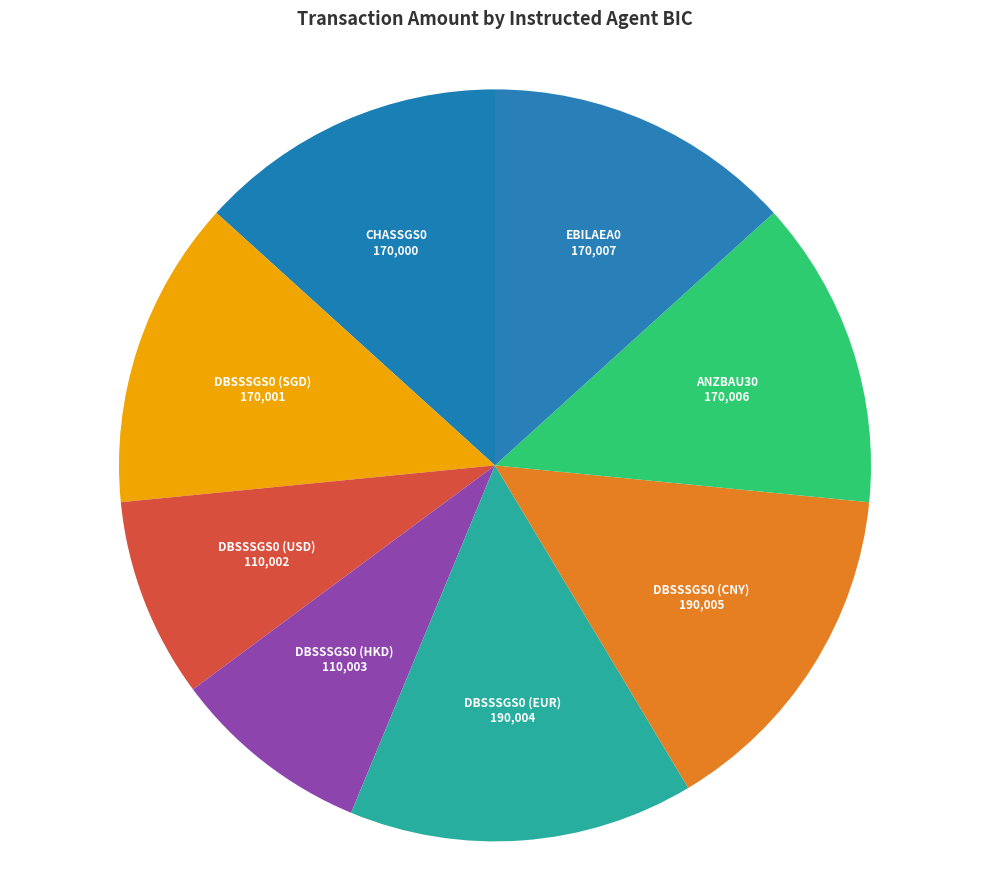

True or false: ANZBAU30 accounts for 6% of the total.

False